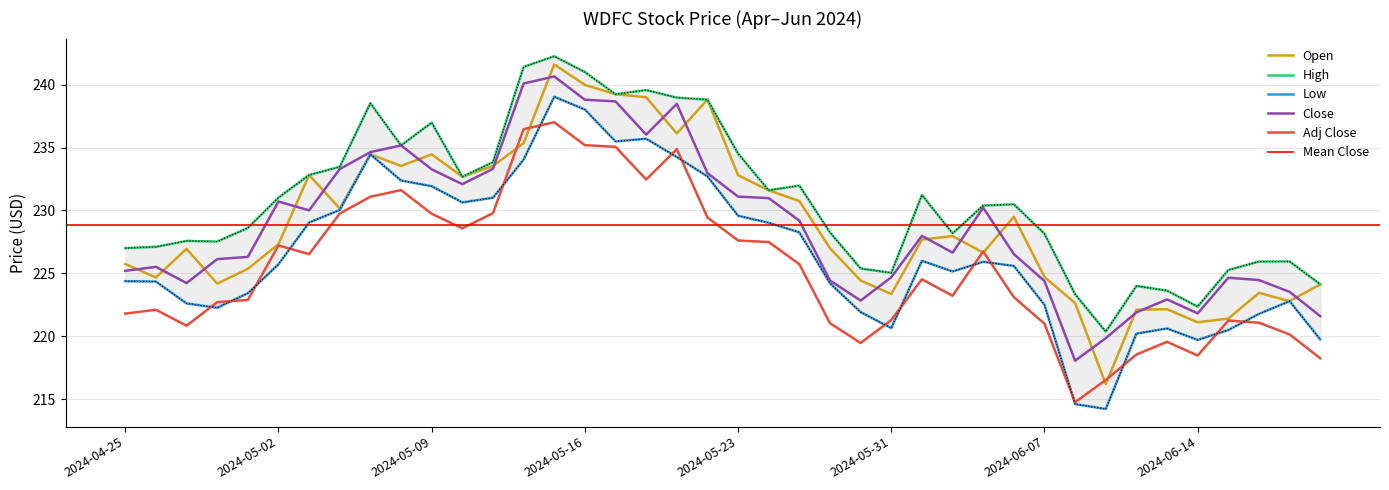

What is the maximum value shown in the chart?

242.3